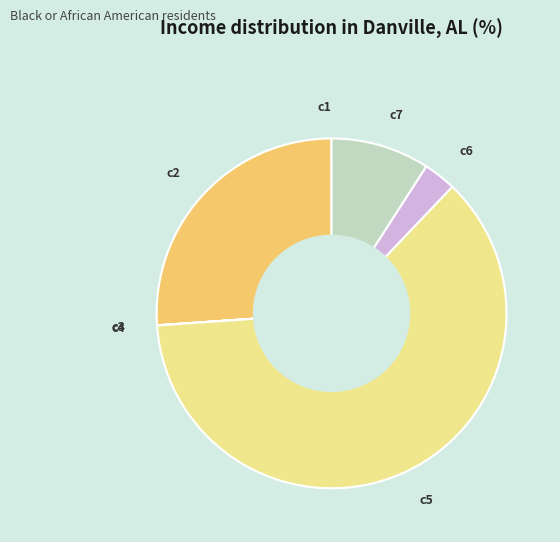

Which slice is the largest?

c5